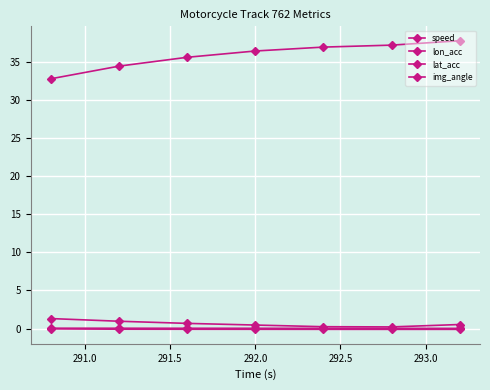

What is the lowest value of the speed series?

32.8